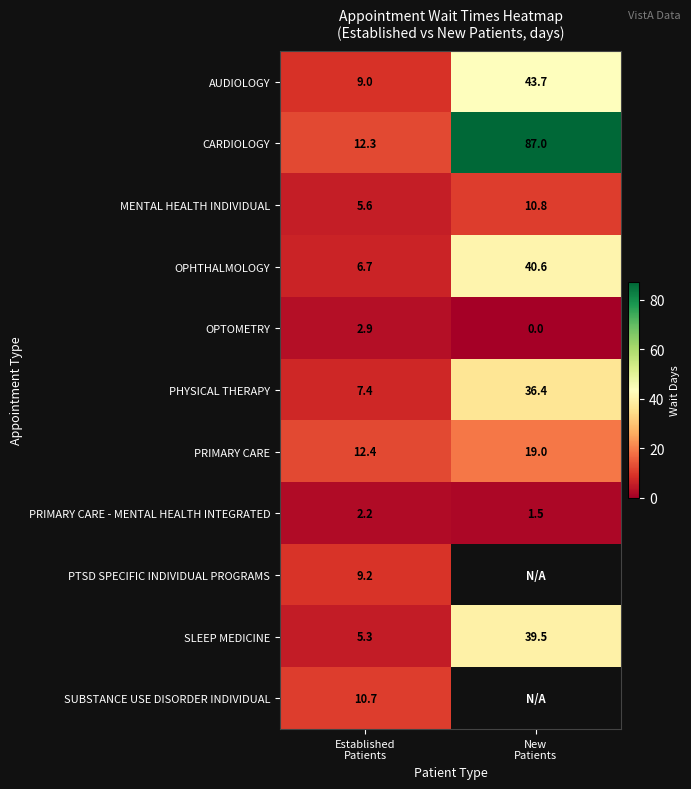

What is the sum of all PRIMARY CARE - MENTAL HEALTH INTEGRATED values?

3.7